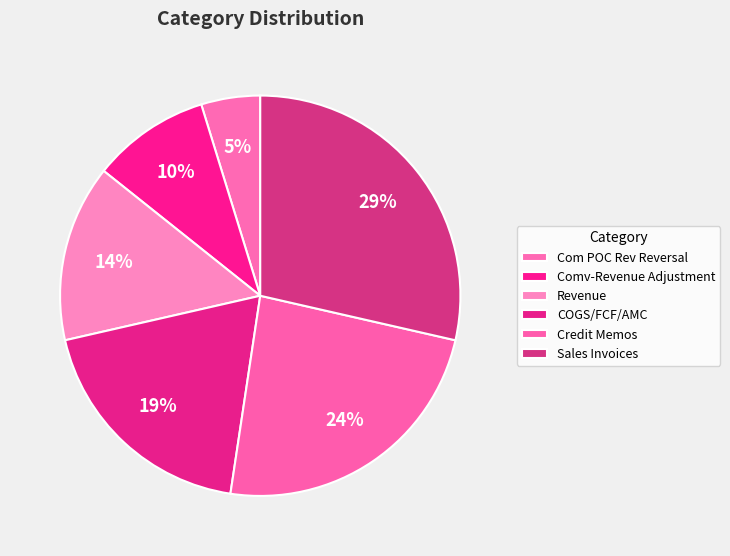

Between Comv-Revenue Adjustment and Sales Invoices, which is larger?

Sales Invoices